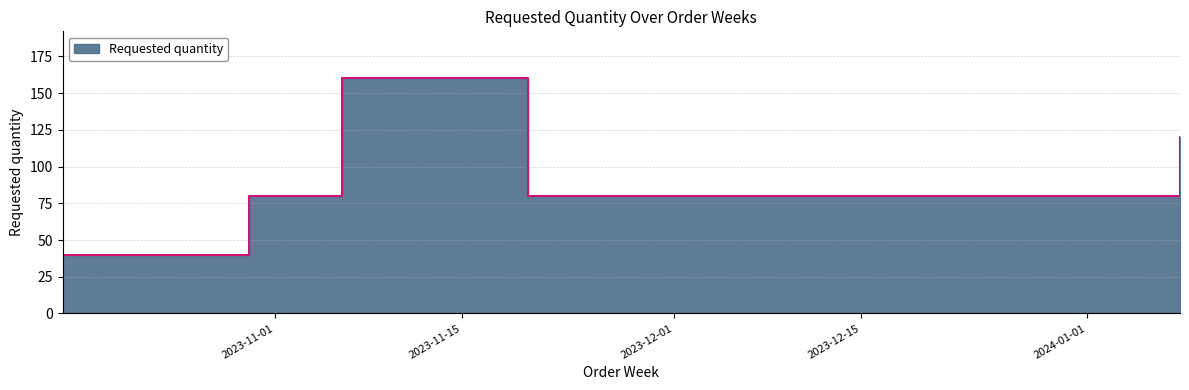

What is the difference between the values at 2023-10-30 and 2024-01-08?

40